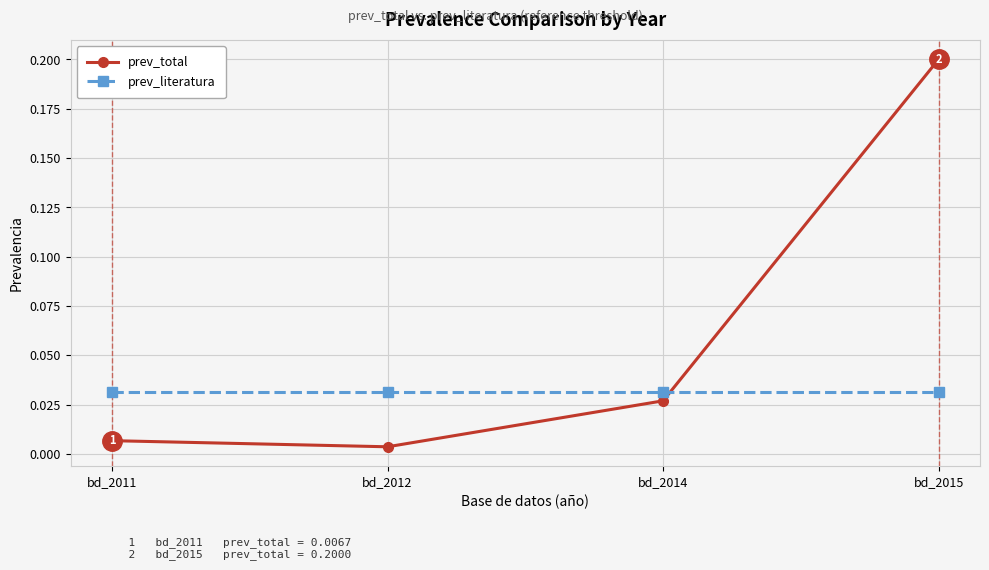

List the series in order of their overall mean, lowest first.

prev_literatura, prev_total